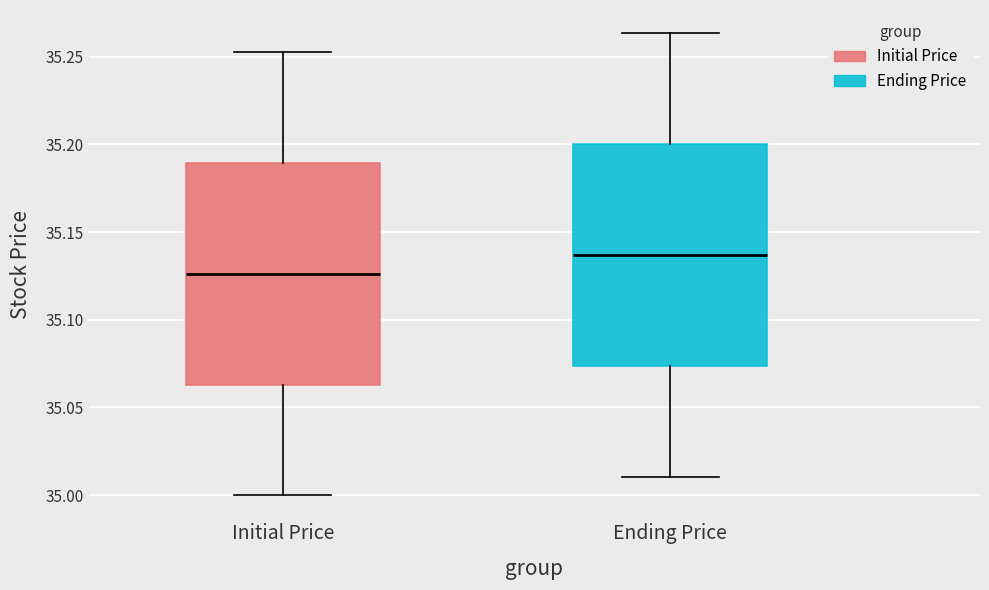

Which box has the lowest median line?

Initial Price